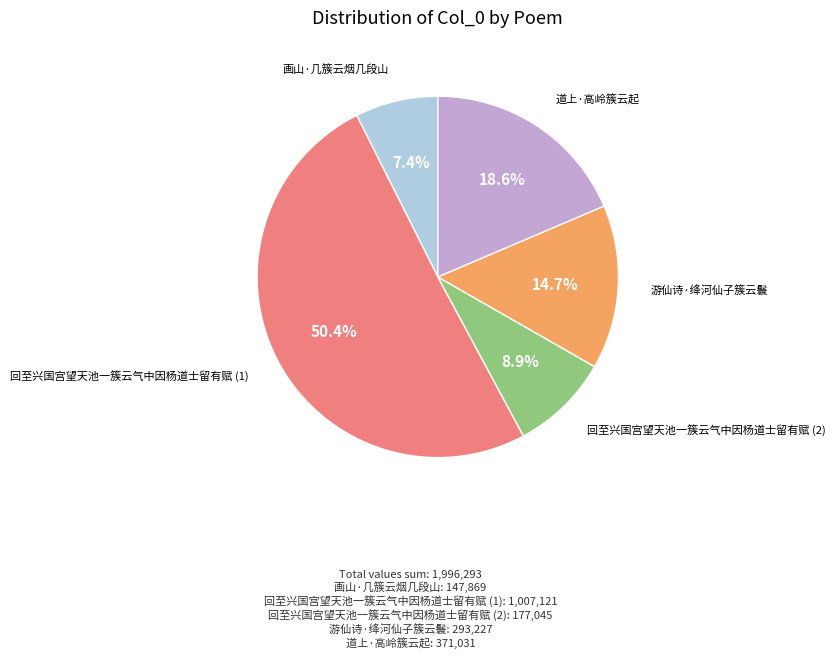

Is there a majority slice in this chart?

Yes